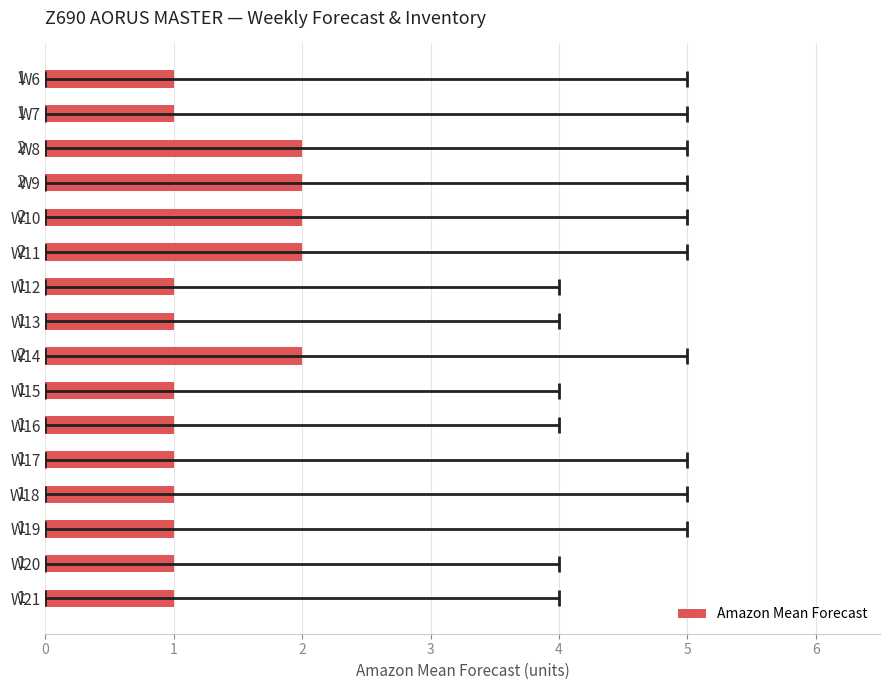

How many values are between 1 and 2?

16